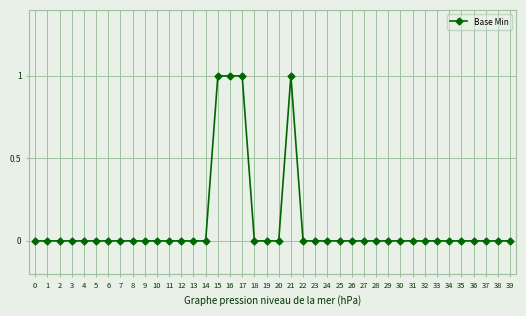

What is the sum of all values?

4